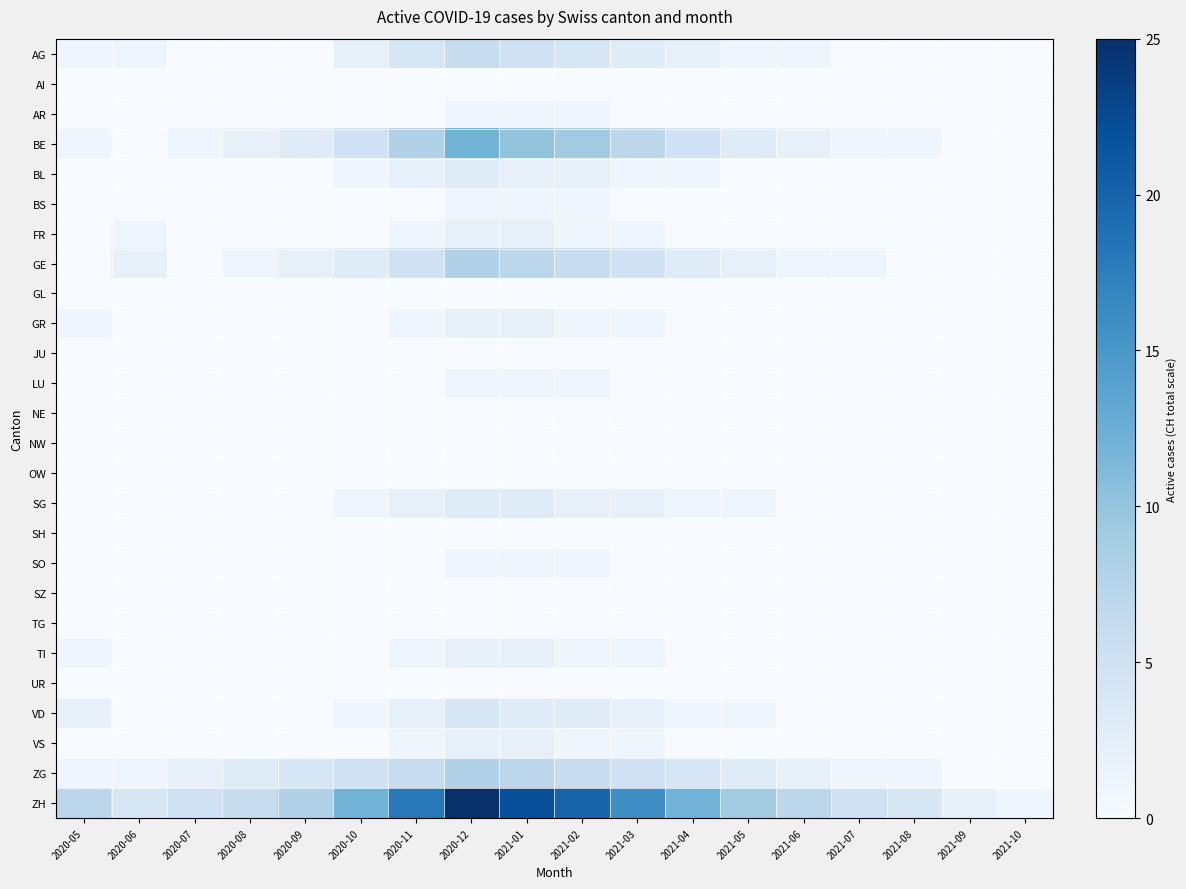

Between 2021-02 and 2021-08, which series saw the biggest shift?

ZH